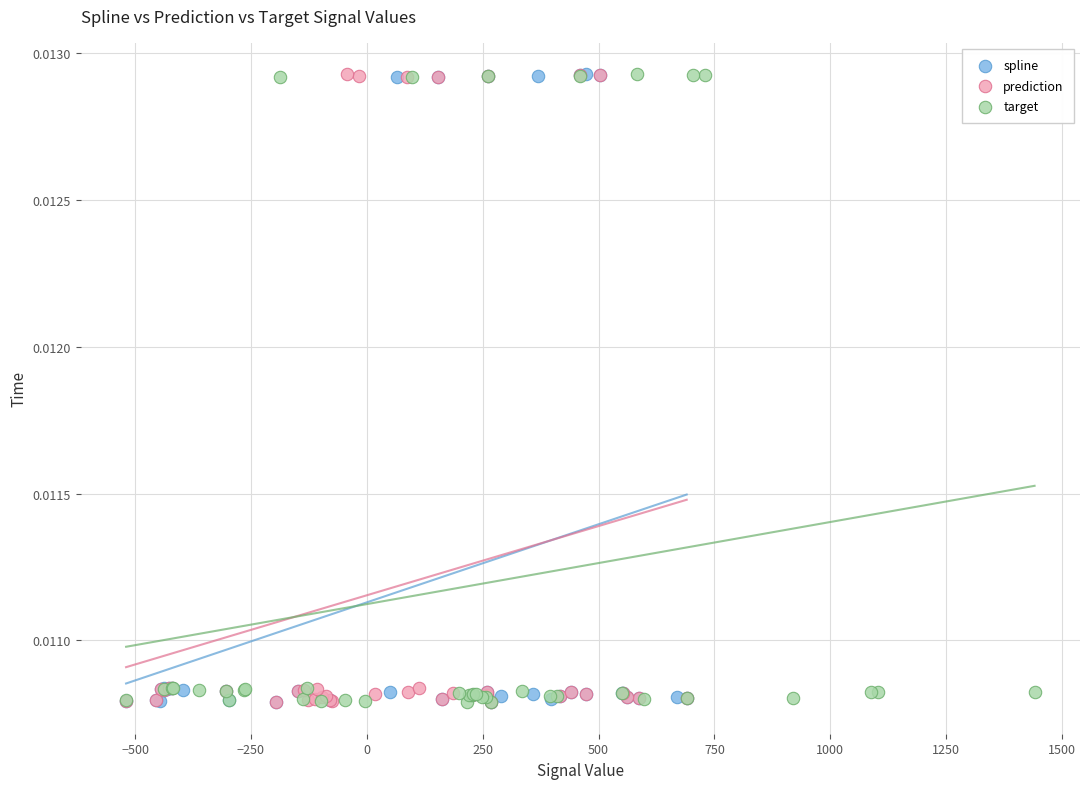

What are all the series names shown in the legend?

spline, prediction, target